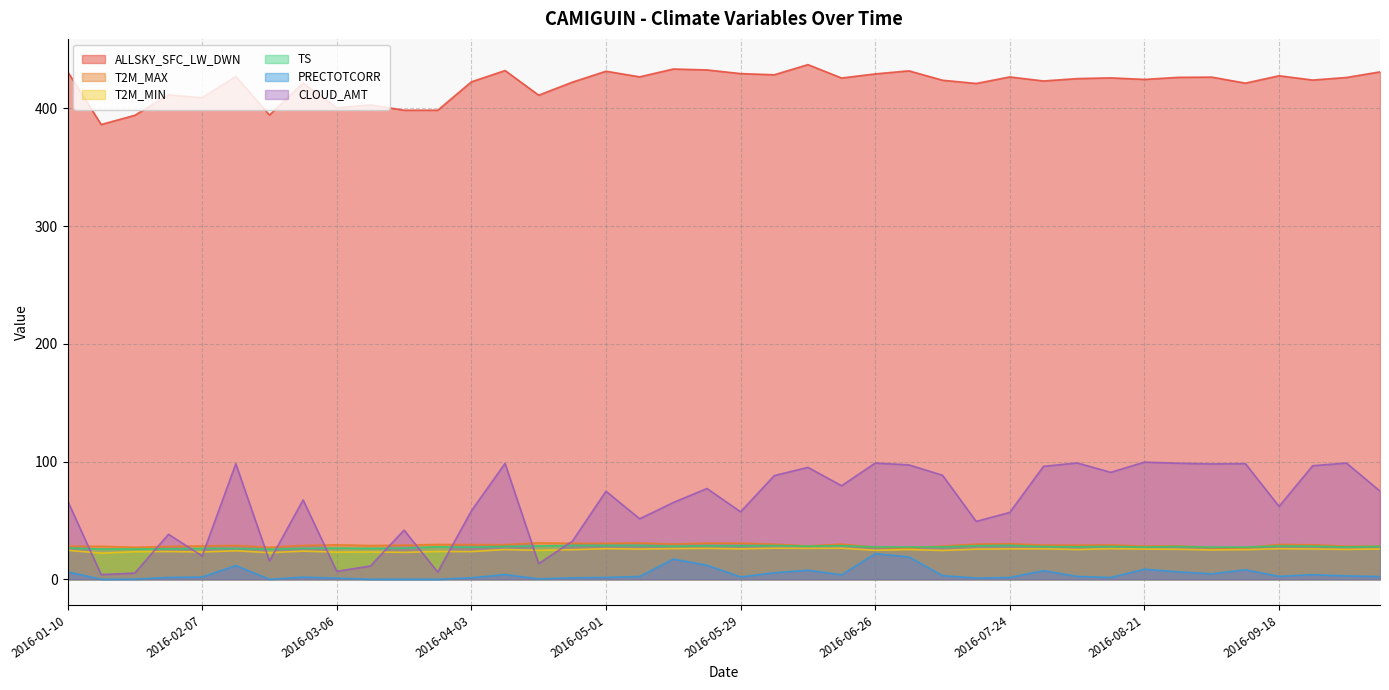

What is the difference between the second highest and minimum values in the T2M_MAX series?

4.3